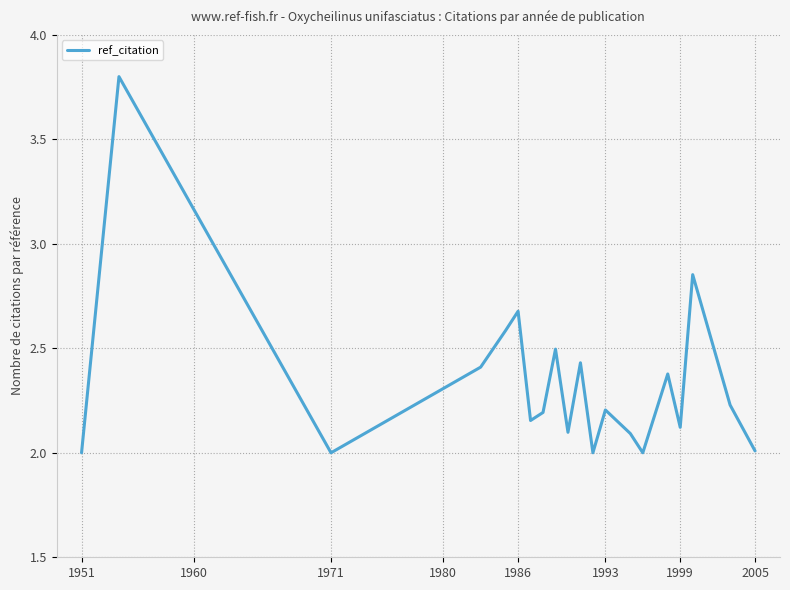

What is the difference between the maximum and minimum values?

1.8